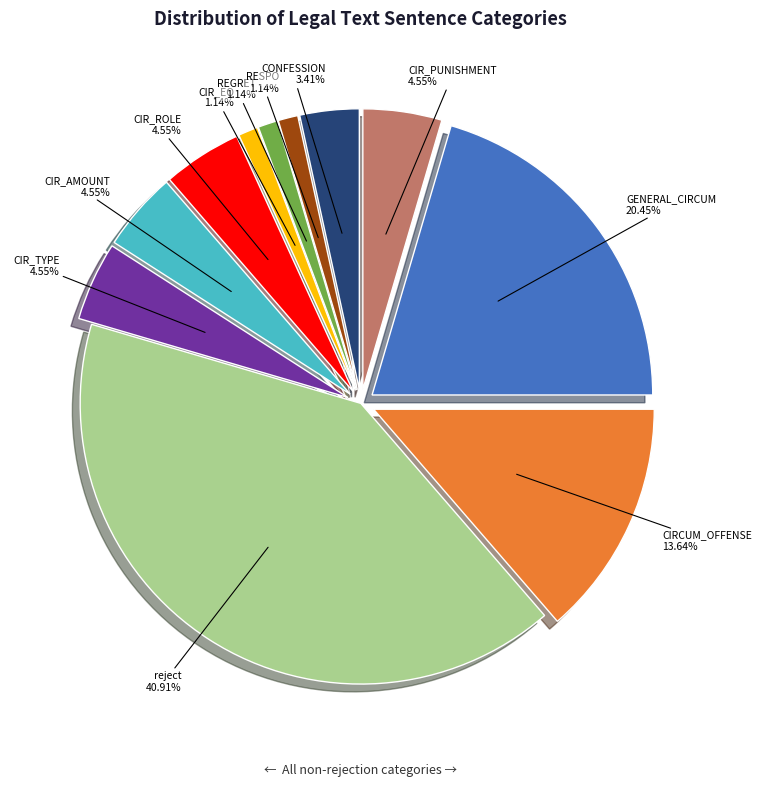

Combined, what portion of the pie is CIR_AMOUNT and reject?

45.5%